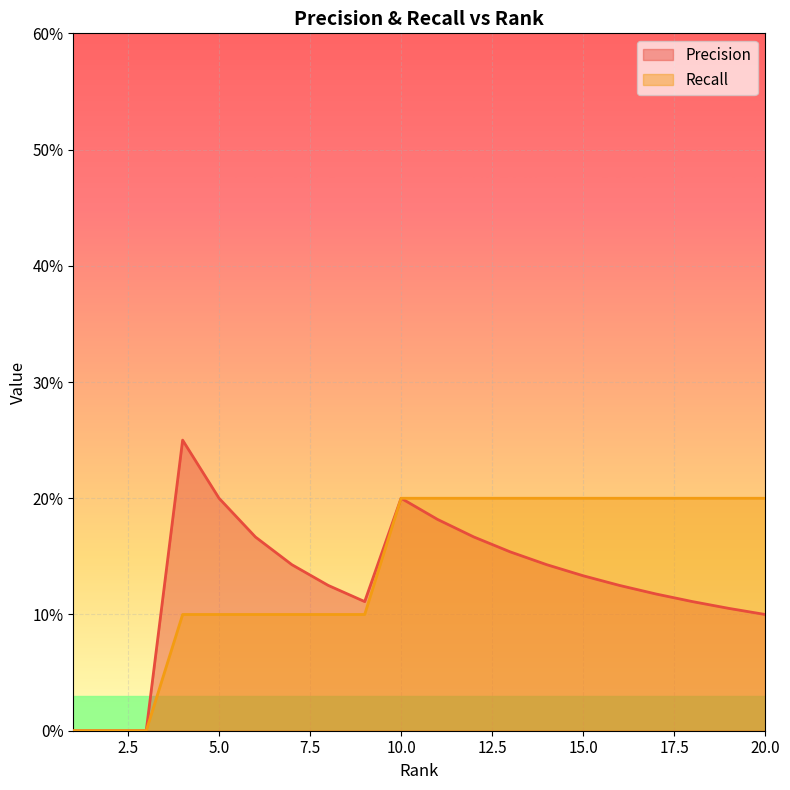

In Precision, how many points are lower than both neighbors (excluding endpoints)?

1